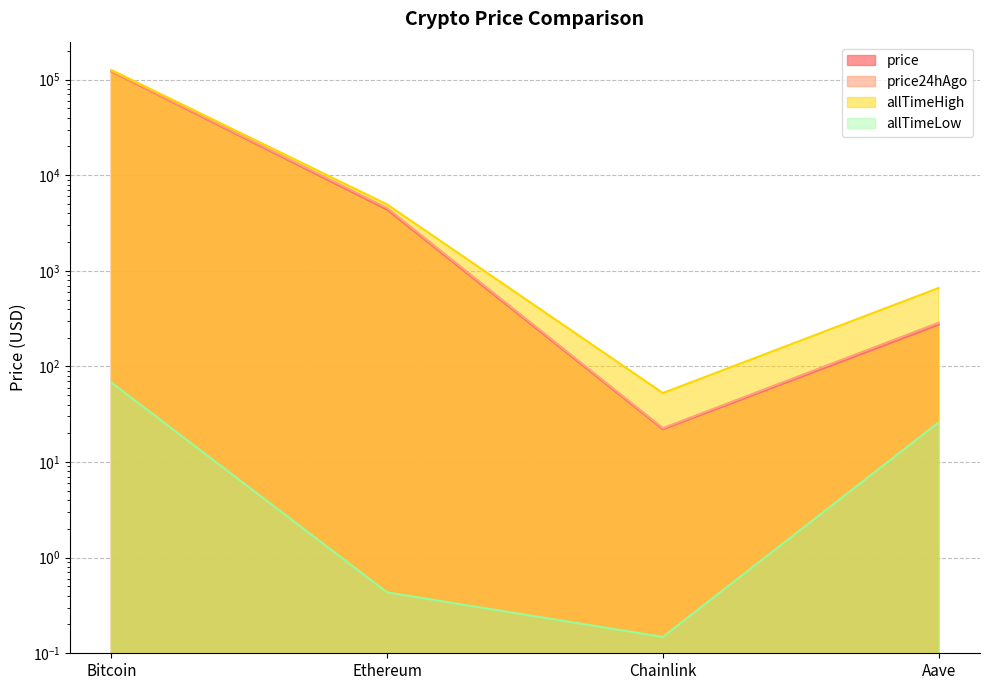

At how many categories does at least one series exceed 69157?

1